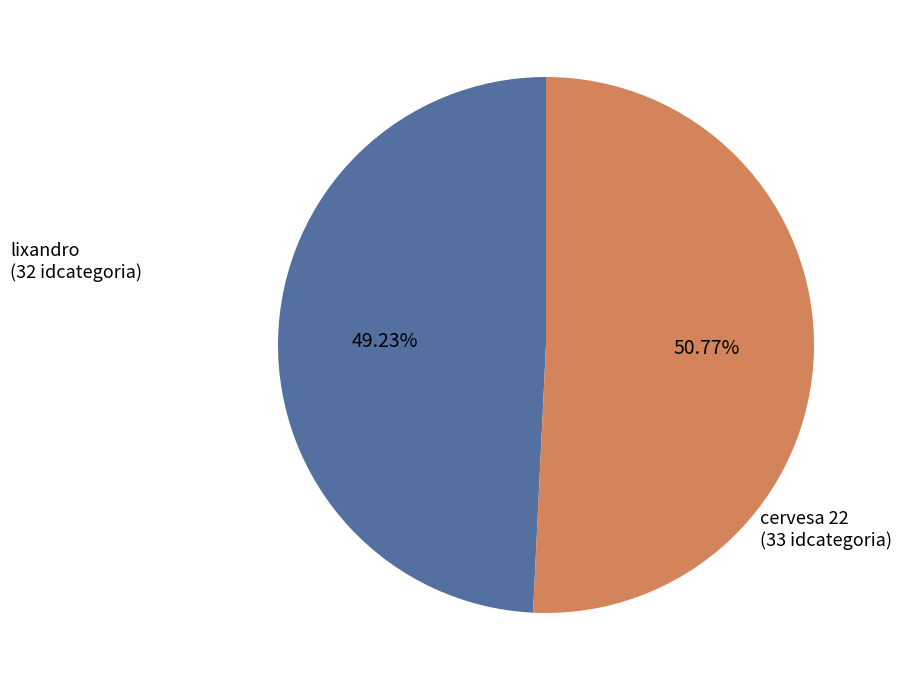

True or false: lixandro accounts for 49% of the total.

True